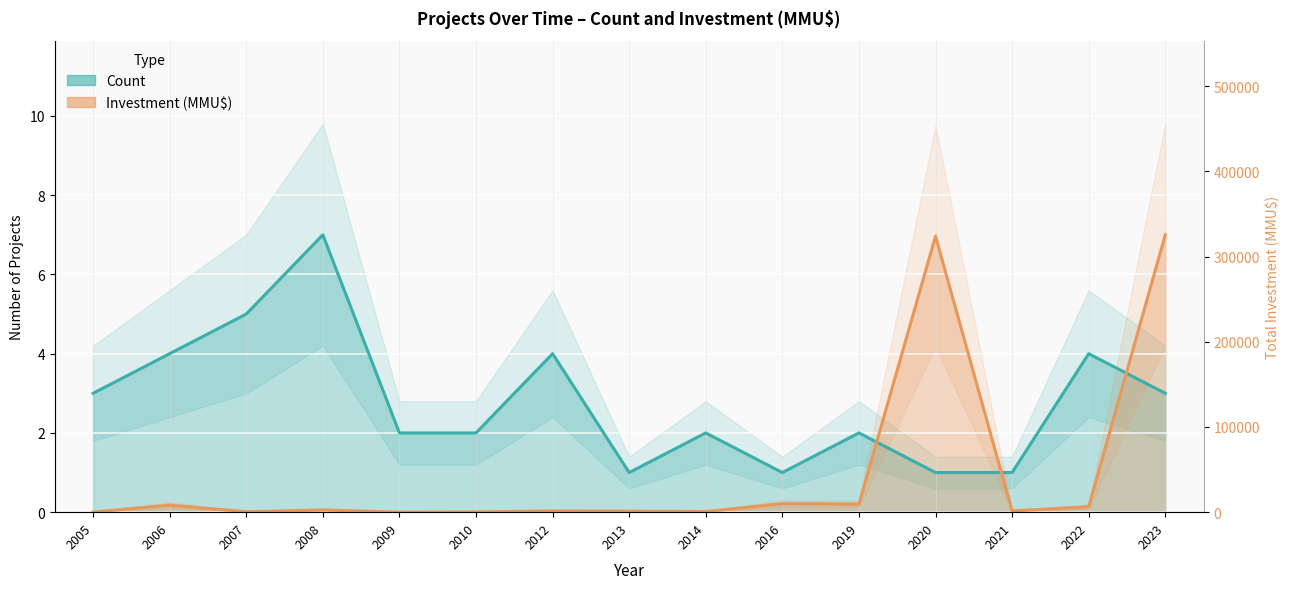

At which label does Count first exceed 2?

2005